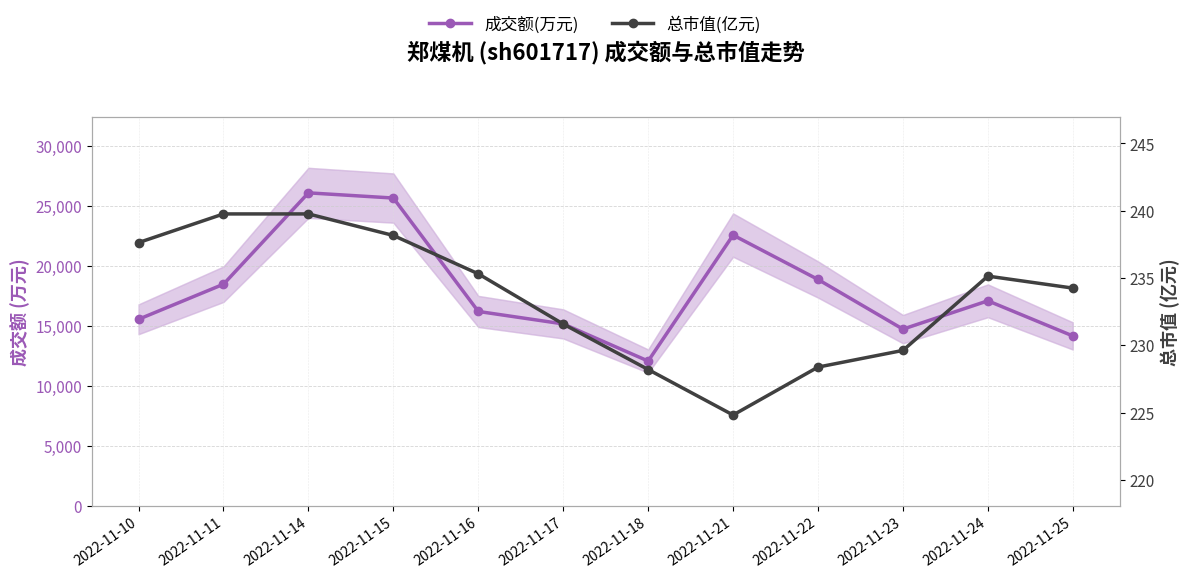

What is the approximate value of 总市值(亿元) at 2022-11-15?

238.2